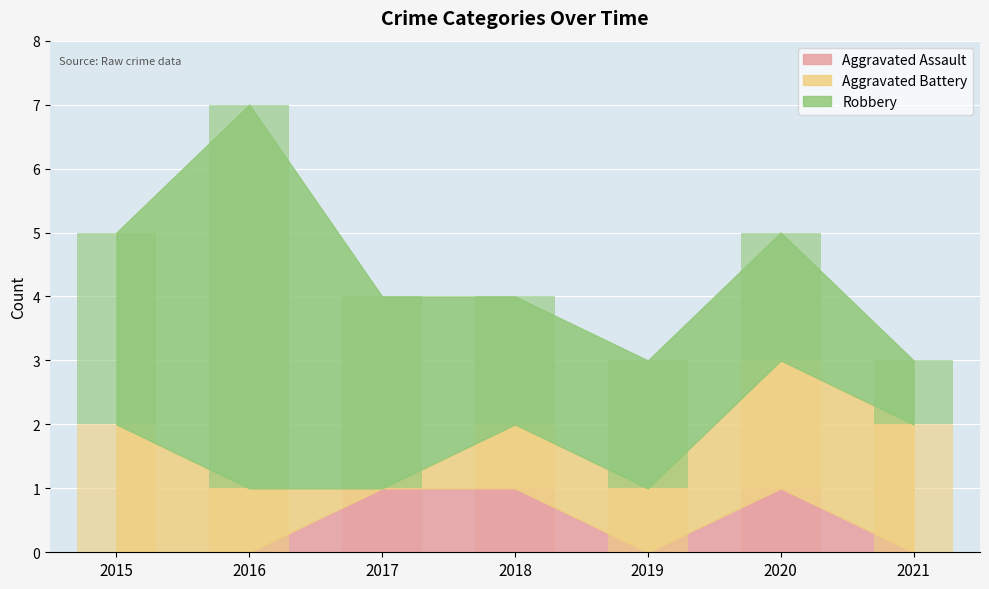

At how many categories does at least one series exceed 3?

1